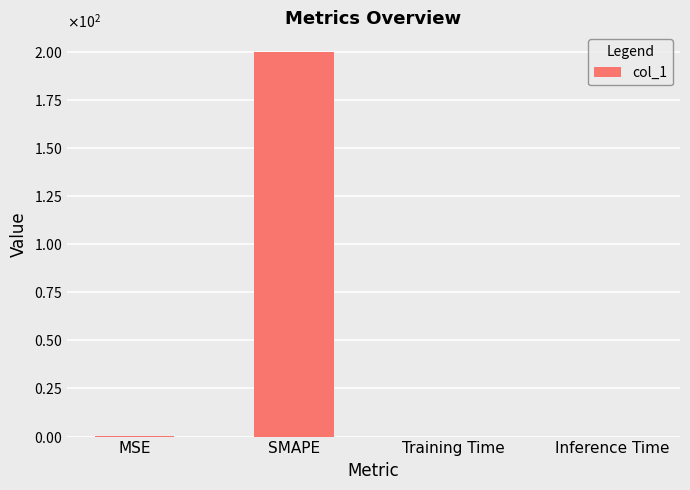

What is the change in value from MSE to SMAPE?

+199.5